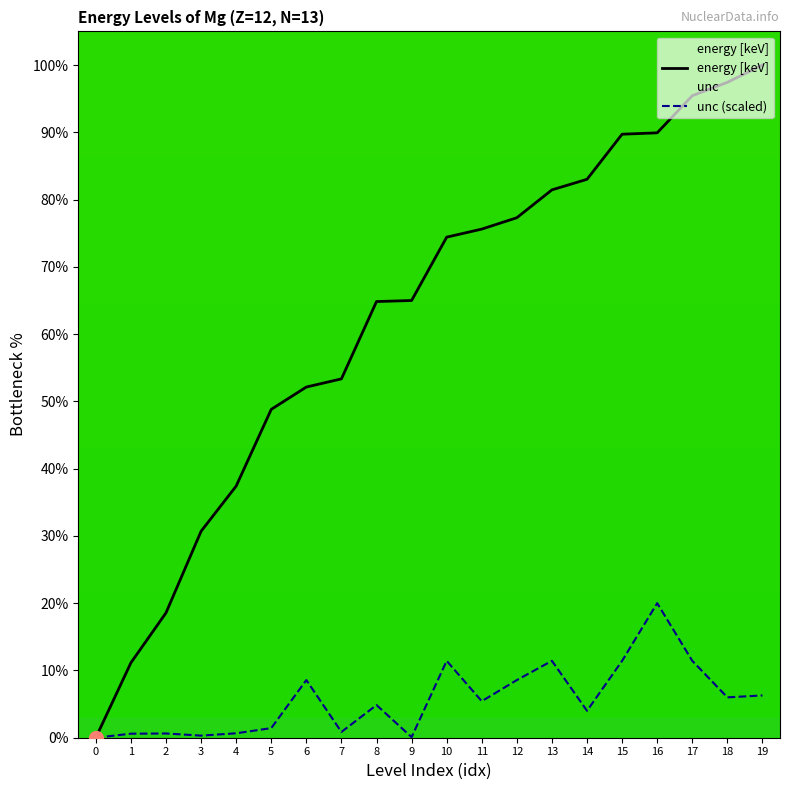

Reading left to right, transcribe all the data shown in this chart.

energy [keV]: 0.0	11.1	18.6	30.7	37.4	48.8	52.1	53.3	64.8	65.0	74.4	75.6	77.3	81.4	83.0	89.7	89.9	95.4	97.4	100.0
unc: 0.0	0.6	0.6	0.3	0.7	1.4	8.6	0.9	4.9	0.1	11.4	5.4	8.6	11.4	4.0	11.4	20.0	11.4	6.0	6.3